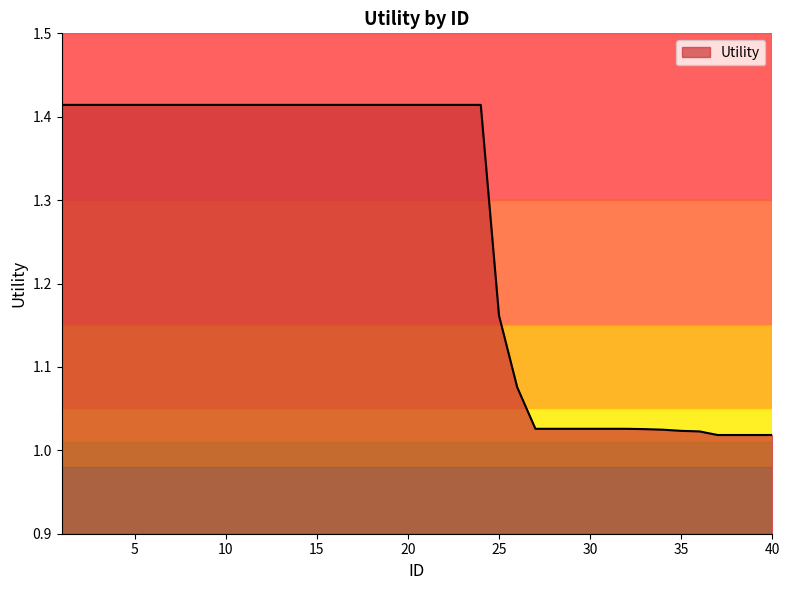

What is the difference between the second highest and minimum values?

0.4